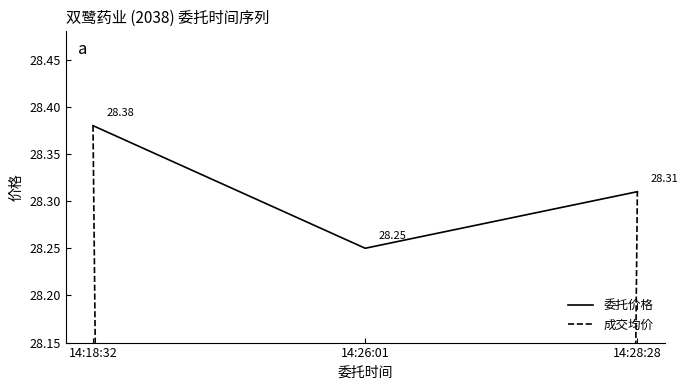

At which label does 委托价格 reach its peak?

14:18:32